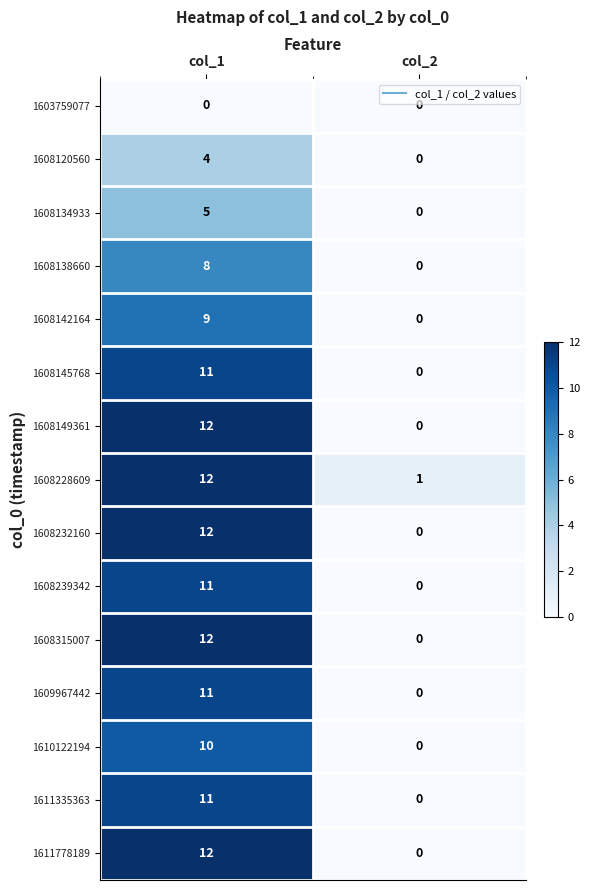

At how many categories does at least one series exceed 9?

1